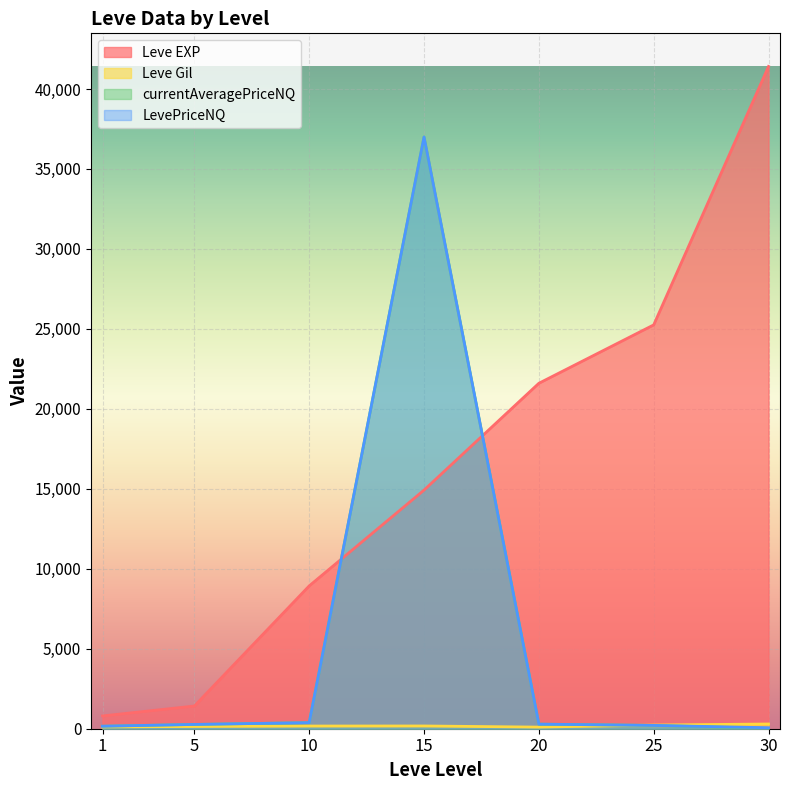

What is the total value across all series at 30?

41788.4